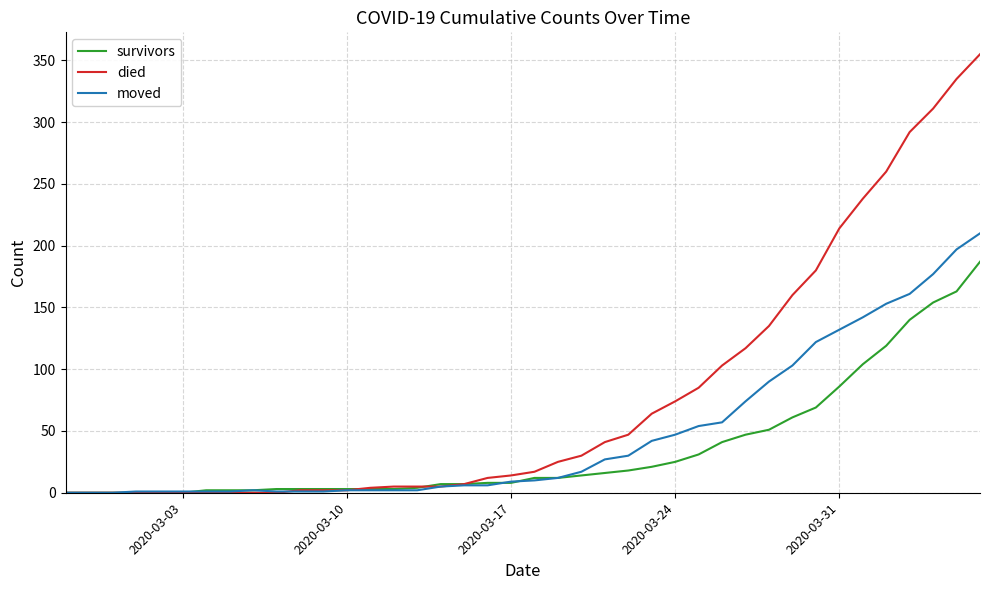

Which series has the largest range (max minus min)?

died